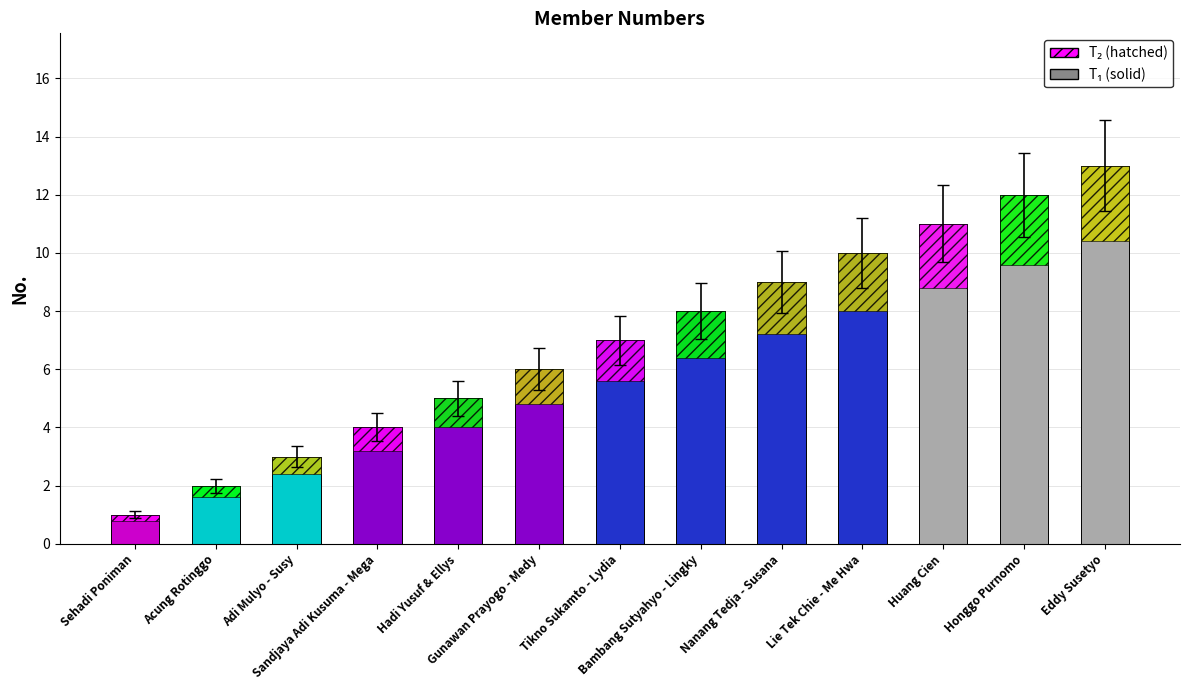

What is the greatest value displayed?

13